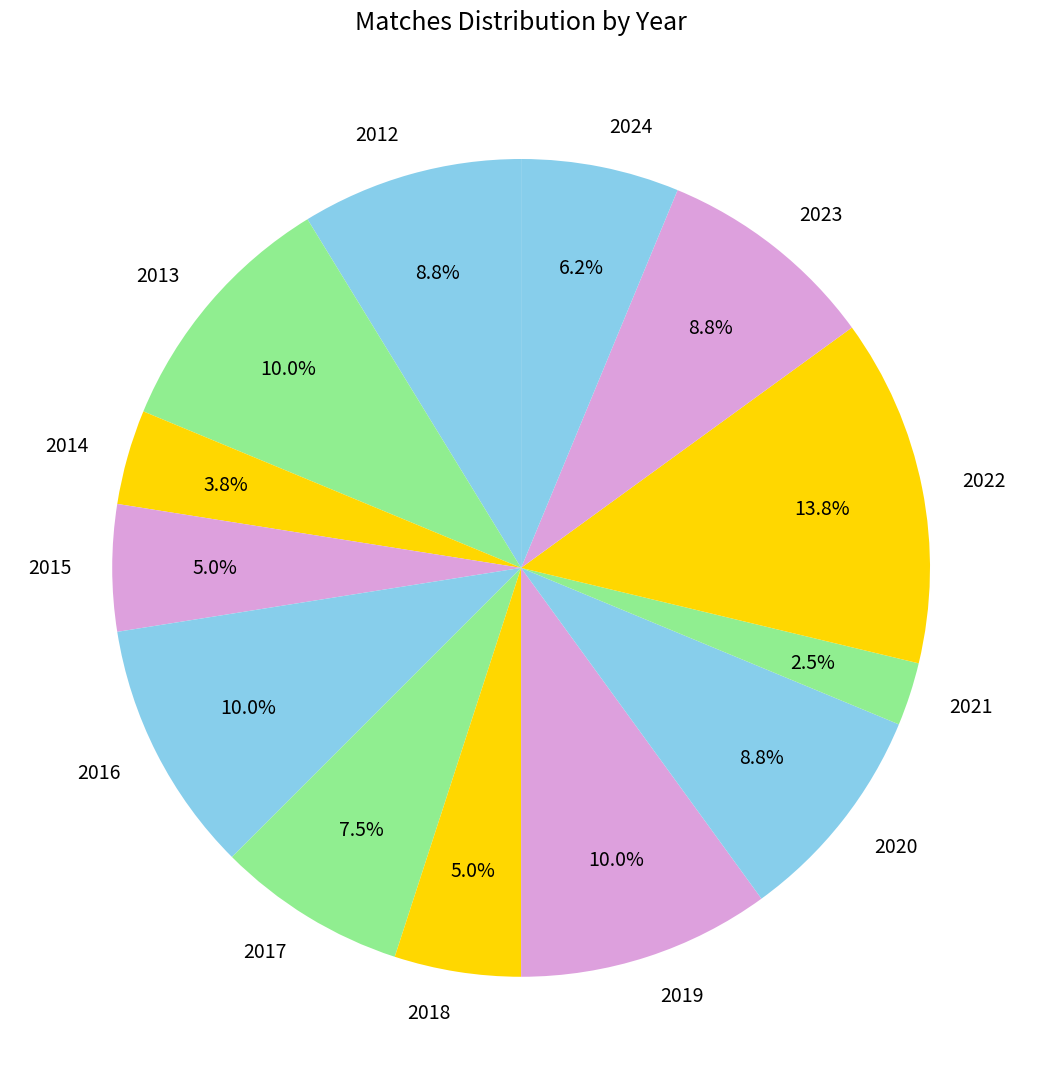

What is the smallest slice in the pie chart?

2021